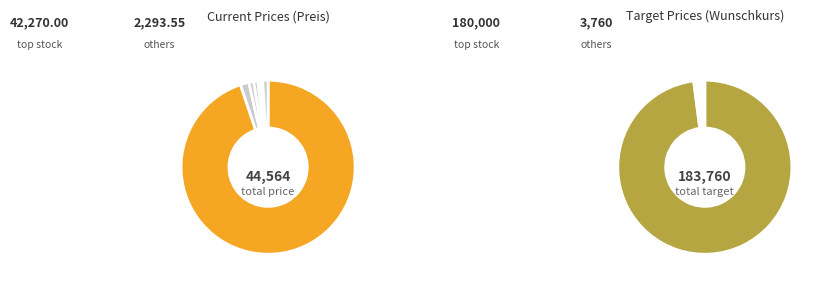

Combined, what portion of the pie is Holcim and Palantir?

0.3%